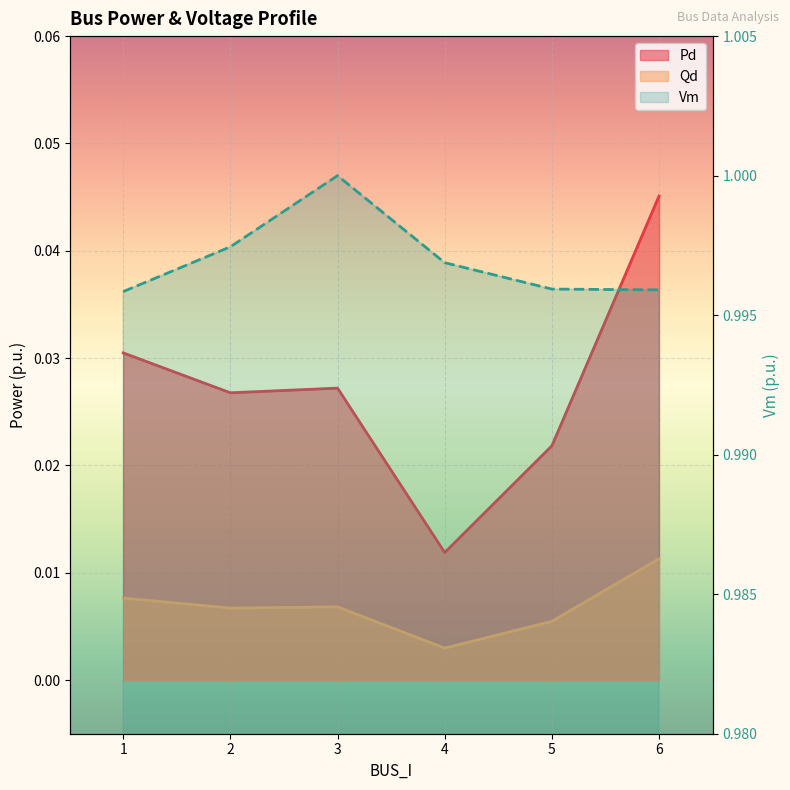

True or false: Pd and Qd cross at least once.

False